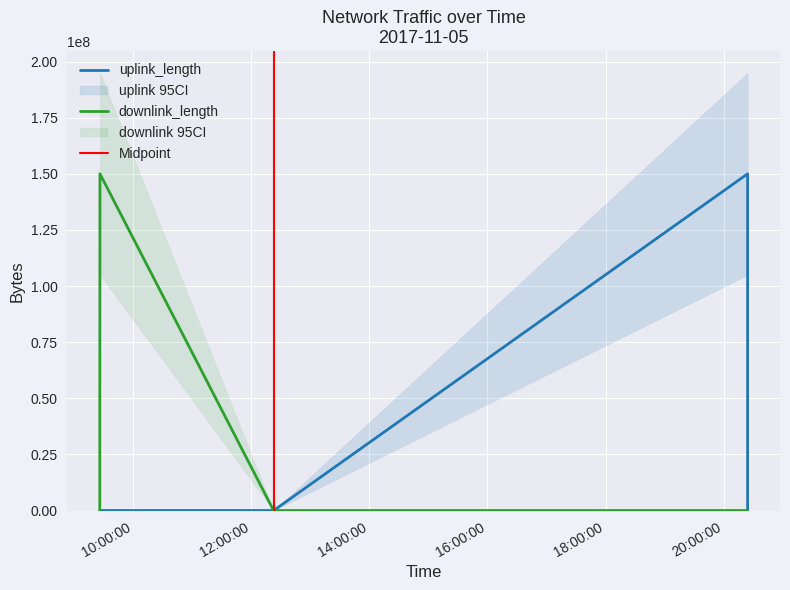

Which series has the largest total across all categories?

downlink_length